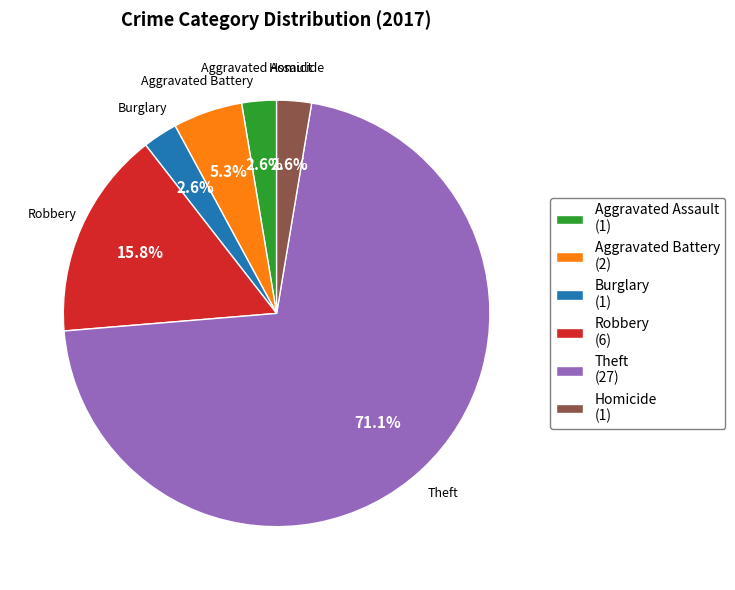

True or false: Aggravated Battery accounts for 5% of the total.

True